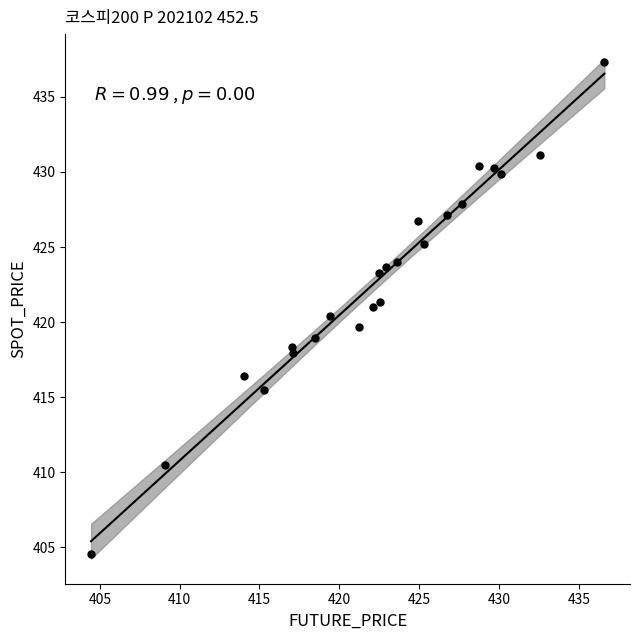

What is the range of X values (max minus min)?

32.2